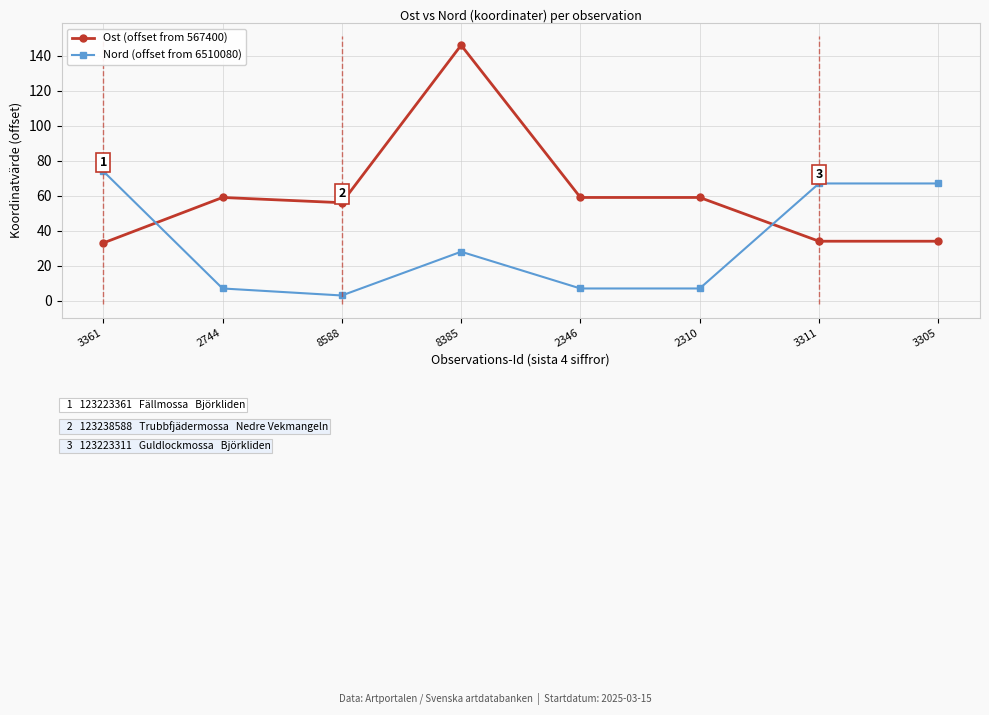

What is the highest value of the Ost (offset from 567400) series?

146